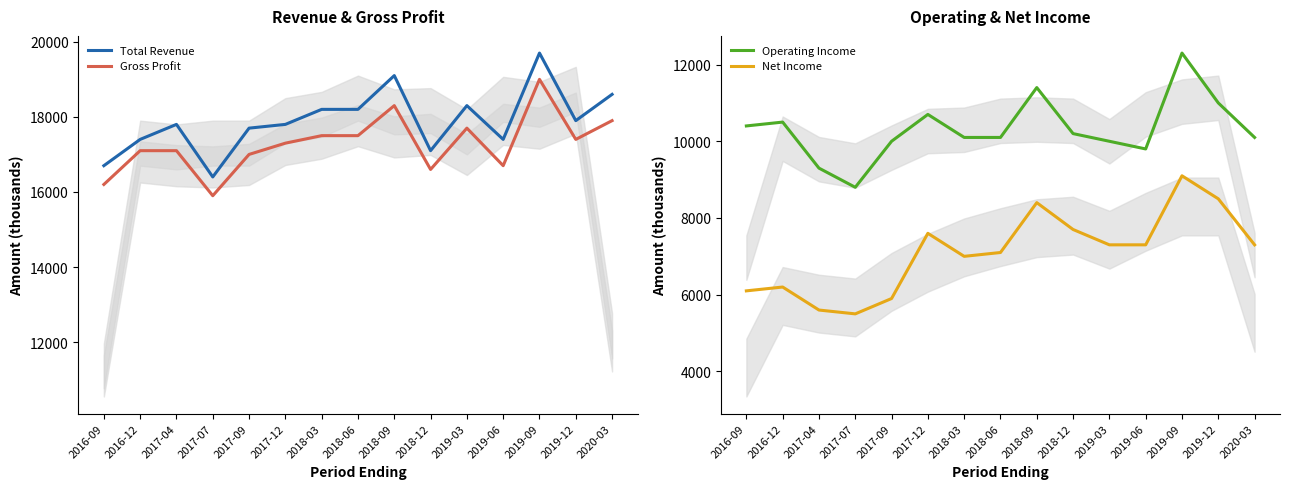

What value does the Gross Profit series have at 2017-09, to the nearest 10?

17000